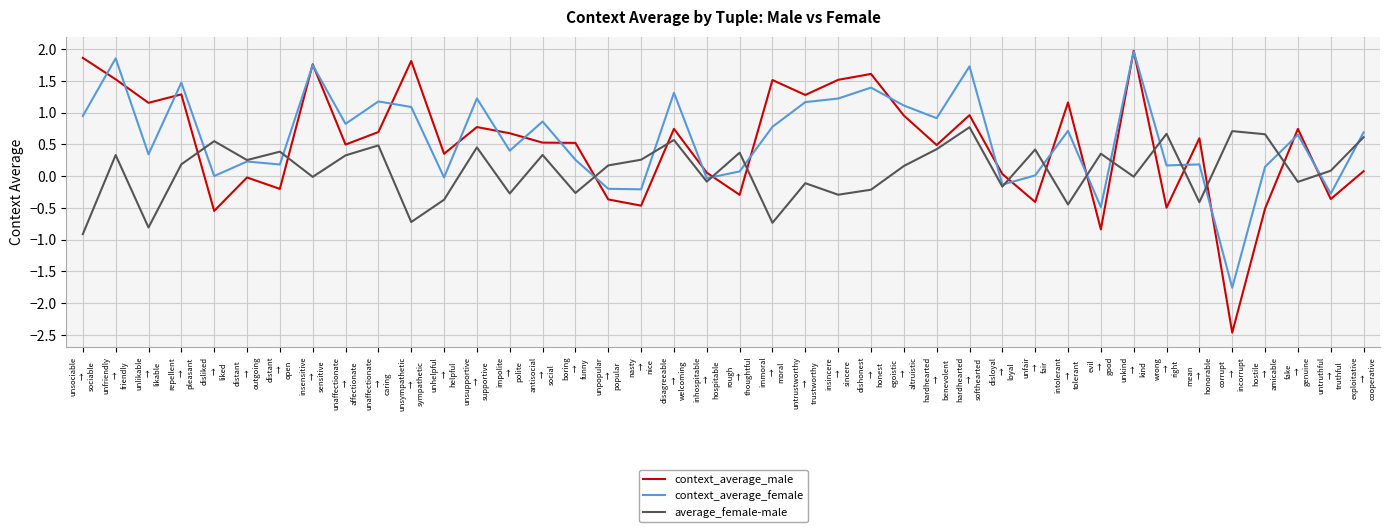

Which series ends up on top after the final intersection of context_average_male and average_female-male?

average_female-male